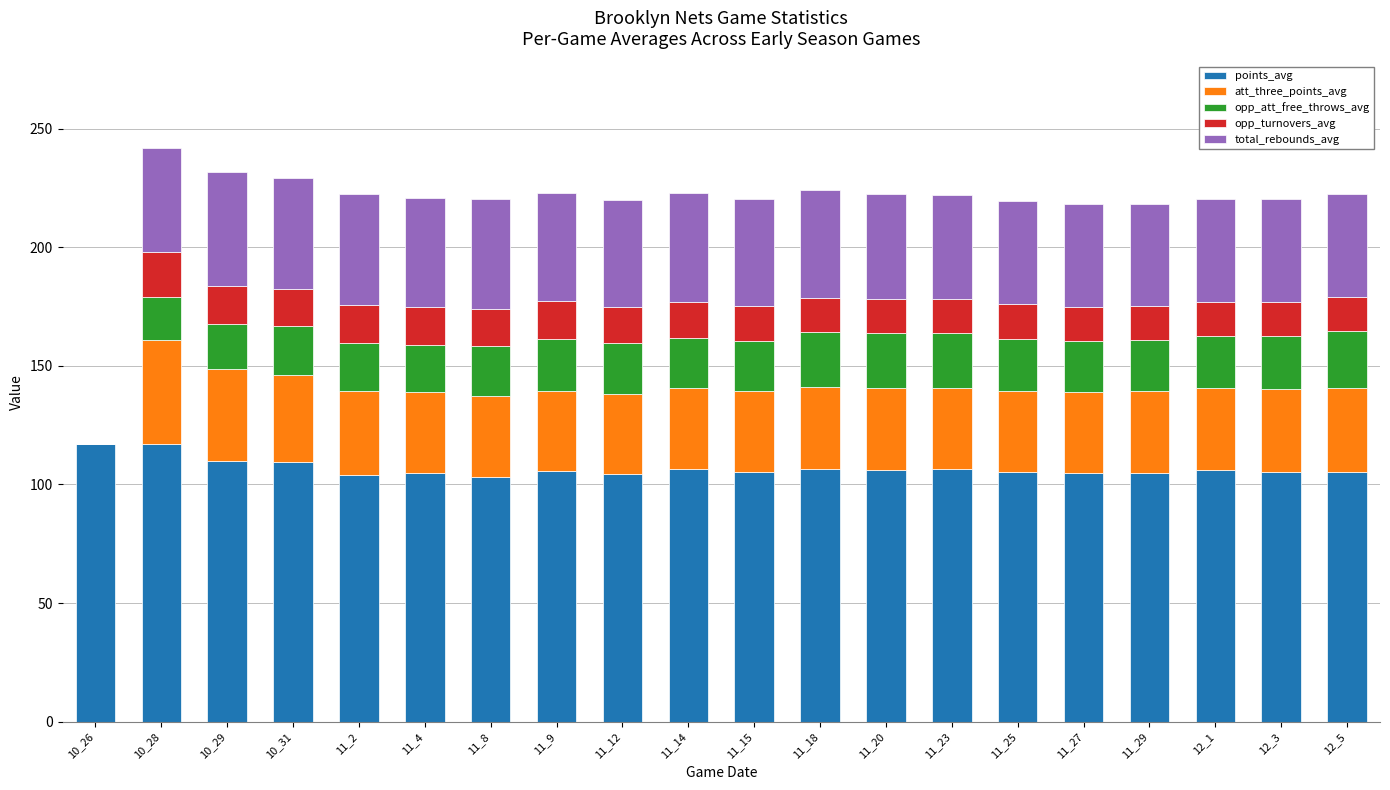

What is the total value across all series at 11_8?

220.2